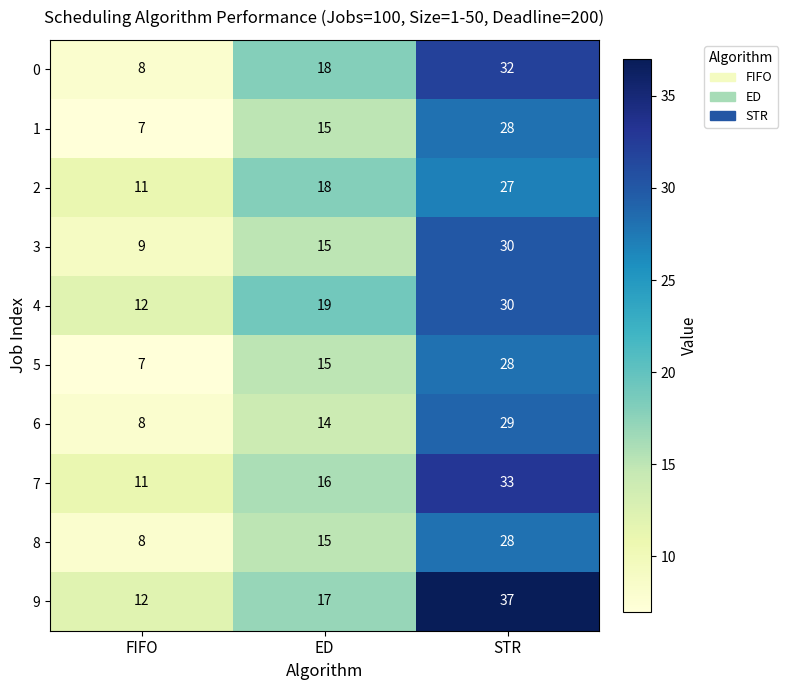

What is the sum of the 8 values at STR and FIFO?

36